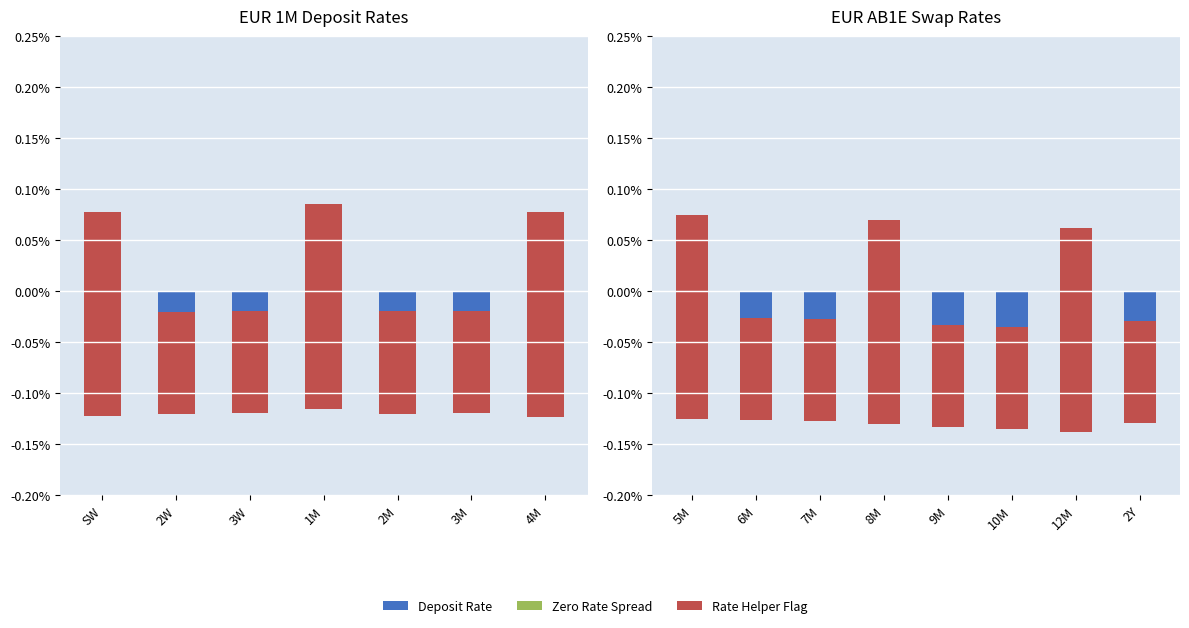

The Deposit Rate series shows -0.1 at 10M. True or false?

True